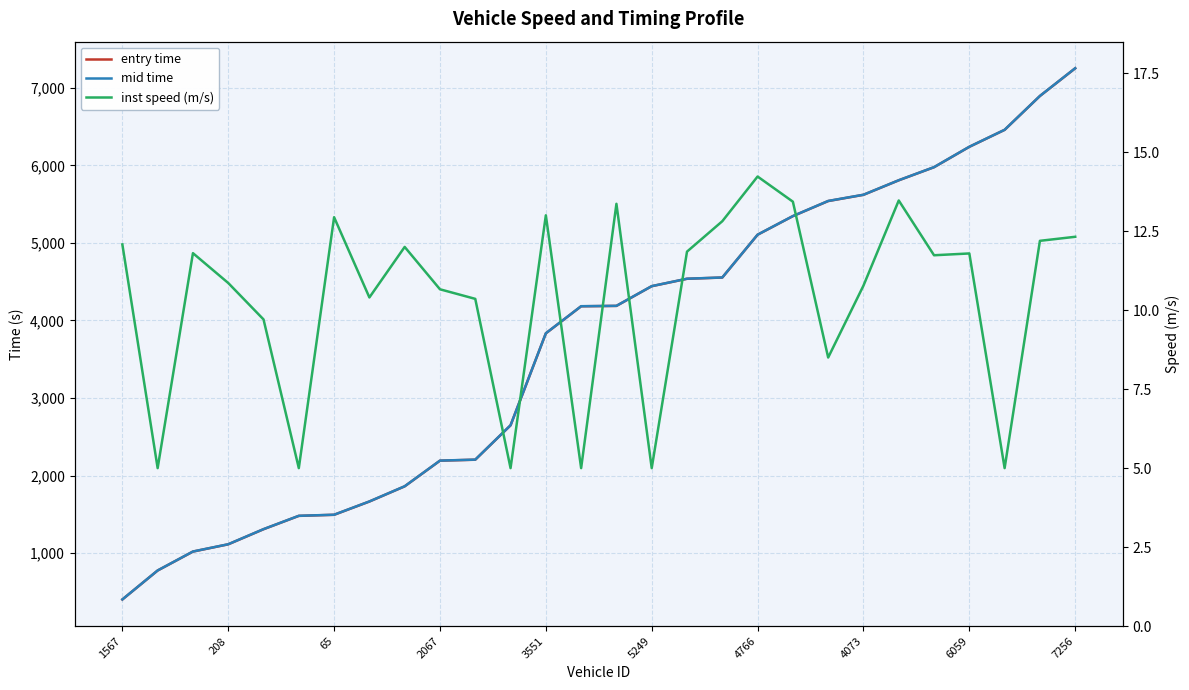

Is it true that mid time equals 5978.4 at 23?

True